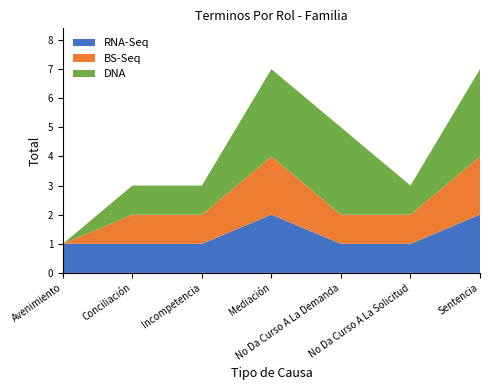

What are all the series names shown in the legend?

RNA-Seq, BS-Seq, DNA